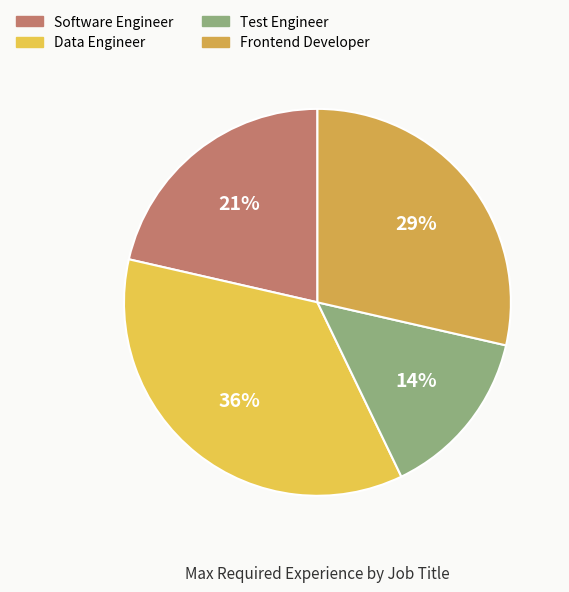

How many segments does this pie chart have?

4